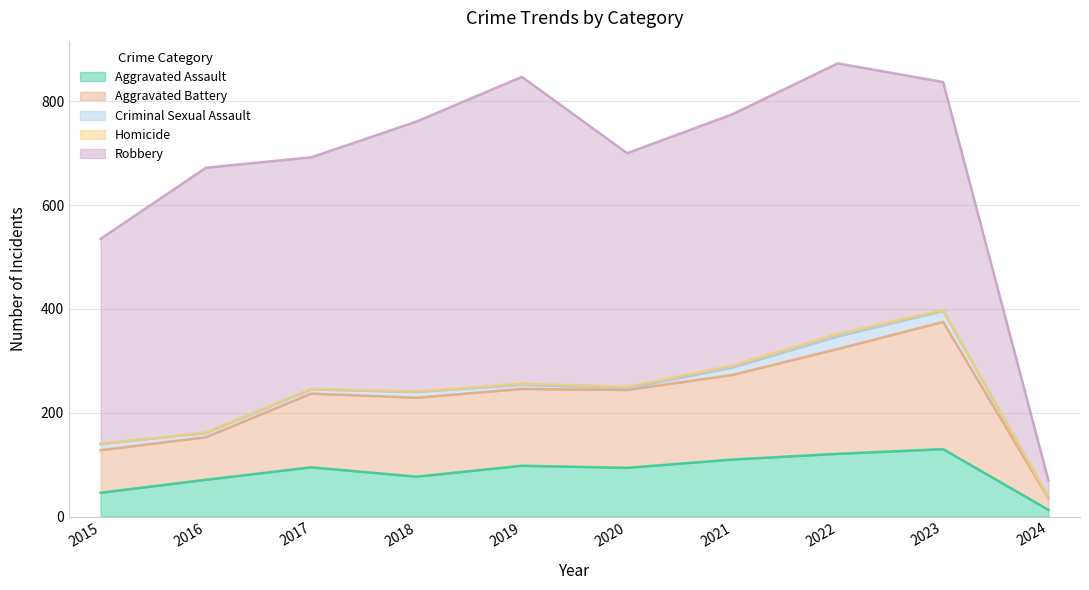

What is the lowest value of the Aggravated Battery series?

22